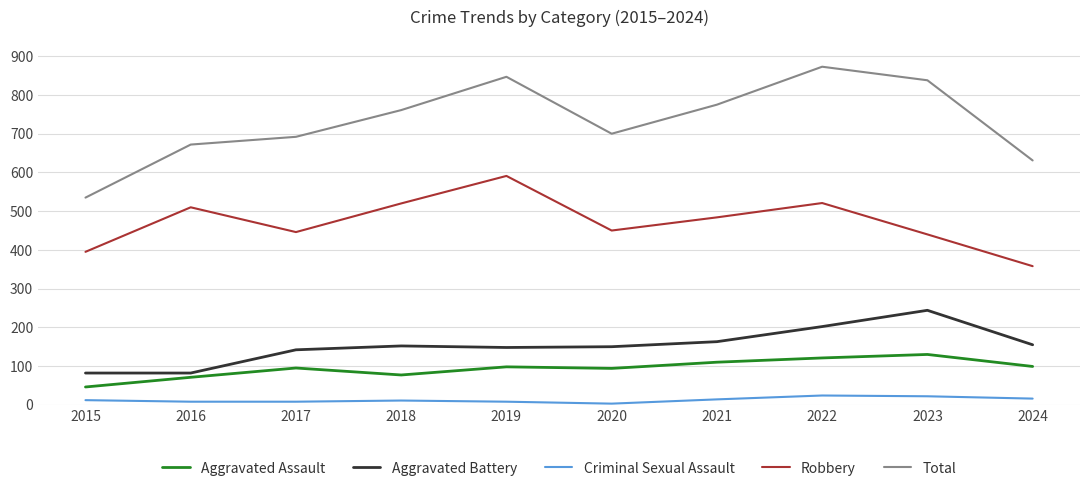

True or false: Aggravated Assault and Robbery cross at least once.

False